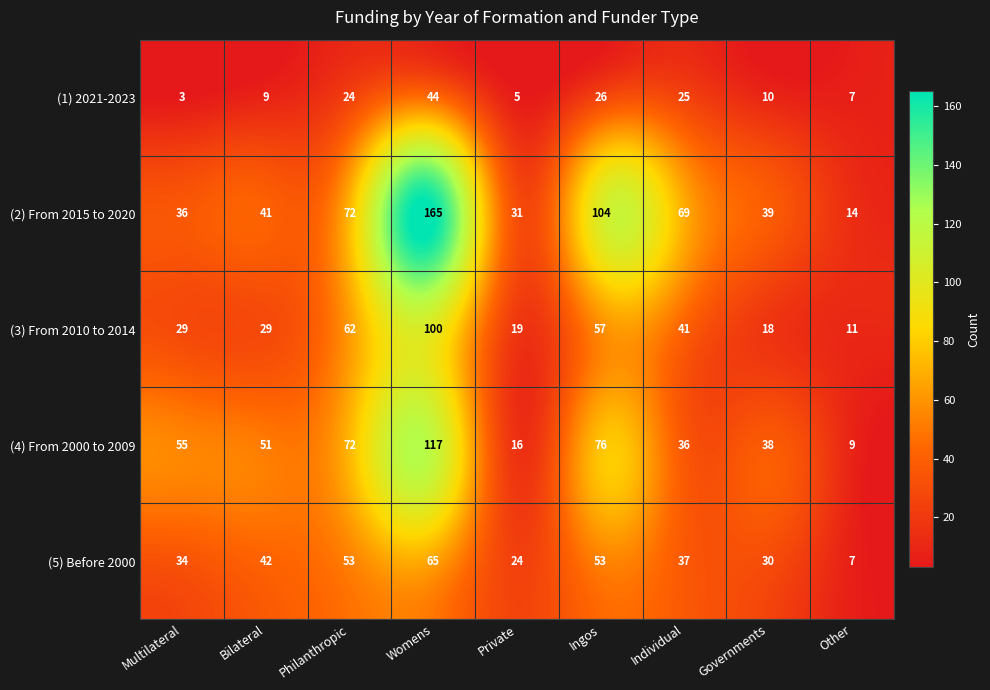

At Womens, list the series in order from largest to smallest.

(2) From 2015 to 2020, (4) From 2000 to 2009, (3) From 2010 to 2014, (5) Before 2000, (1) 2021-2023